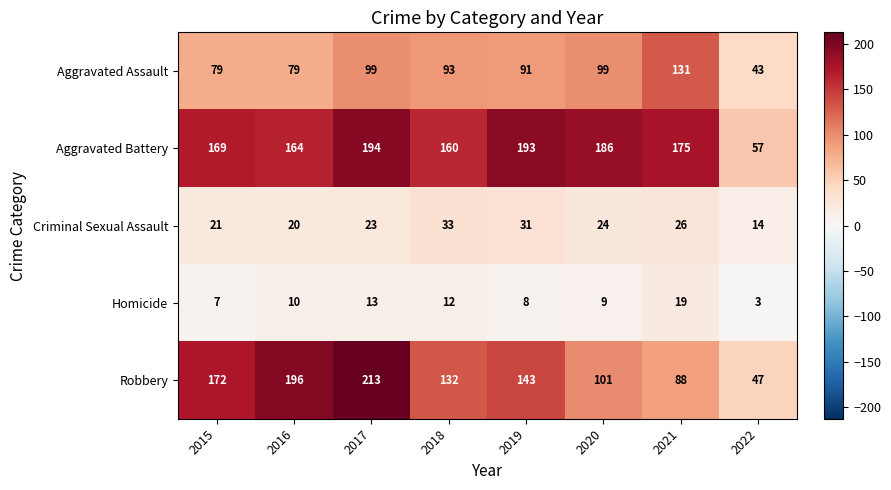

What is the difference between the Criminal Sexual Assault values at 2016 and 2022?

6